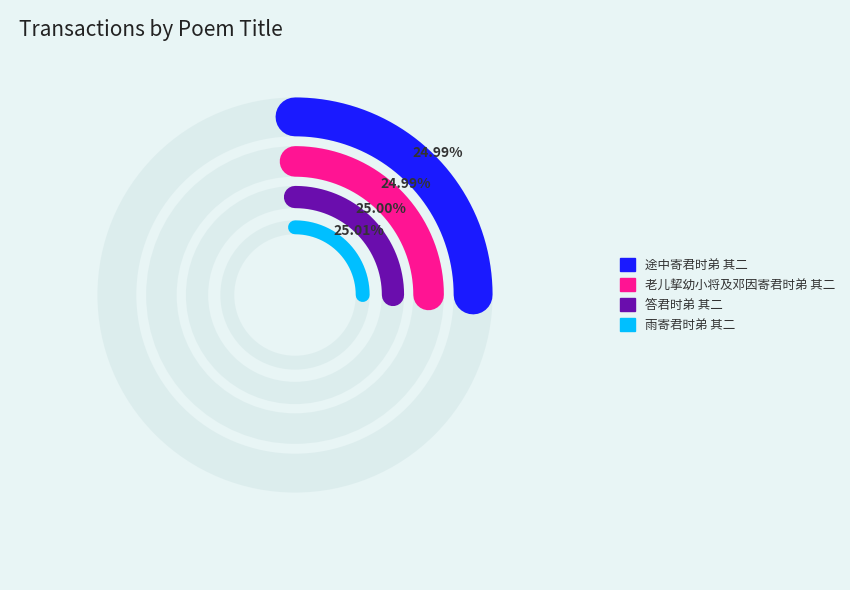

Rank the categories by value from highest to lowest.

雨寄君时弟 其二, 答君时弟 其二, 老儿挈幼小将及邓因寄君时弟 其二, 途中寄君时弟 其二